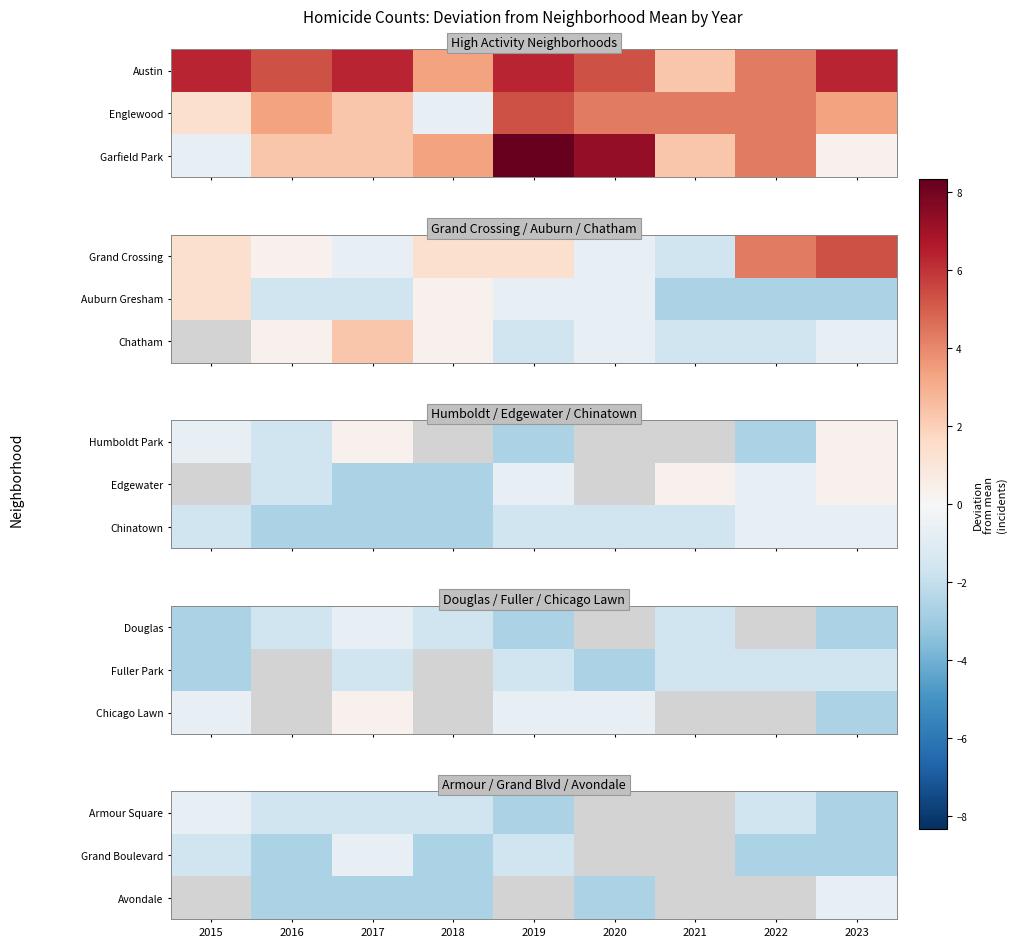

At which category does the chart reach its minimum across all series?

2019